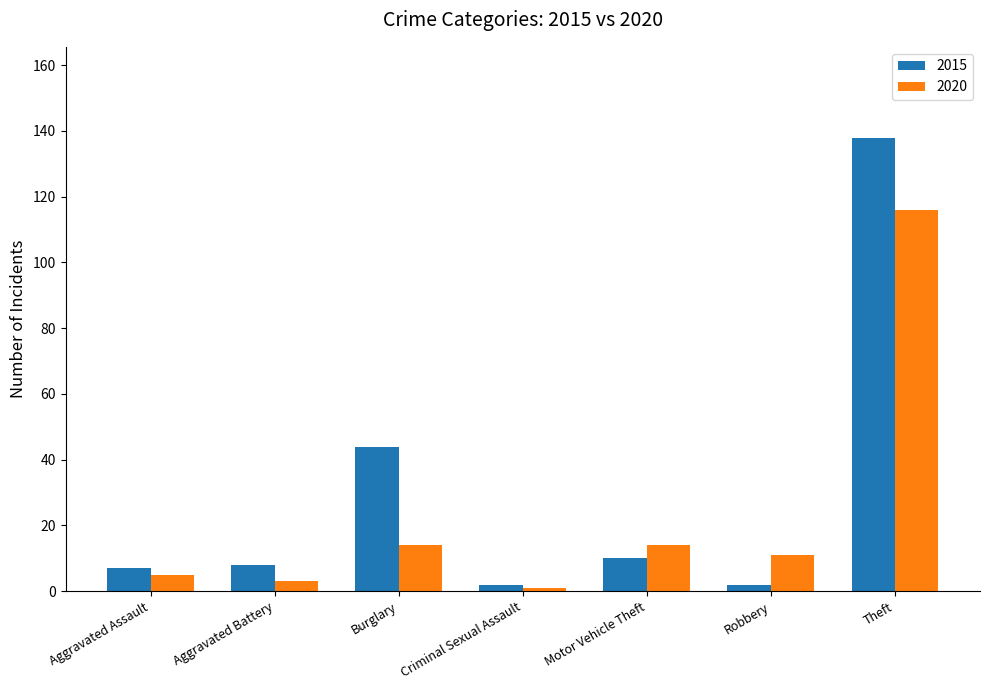

What is the greatest value displayed?

138